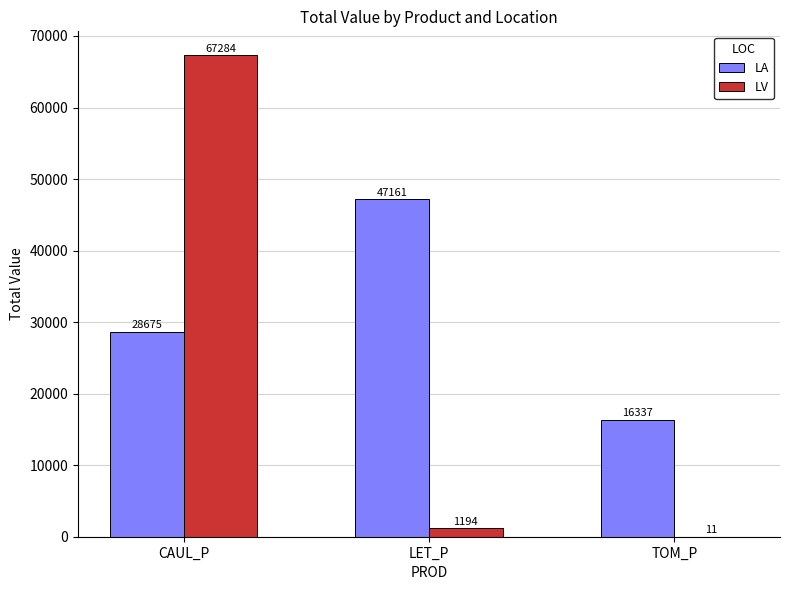

The LA series shows 19545.1 at LET_P. True or false?

False